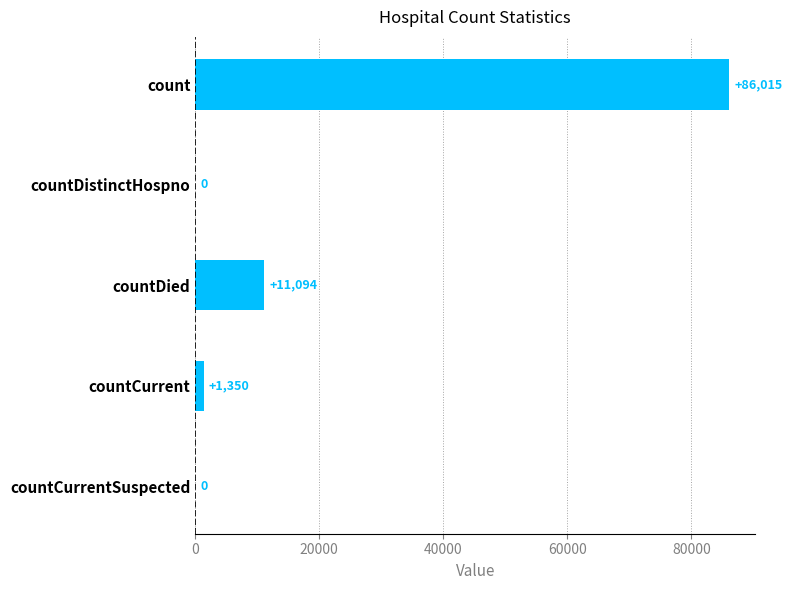

Reading top to bottom, extract all data points from this chart.

count=86015	countDistinctHospno=0	countDied=11094	countCurrent=1350	countCurrentSuspected=0